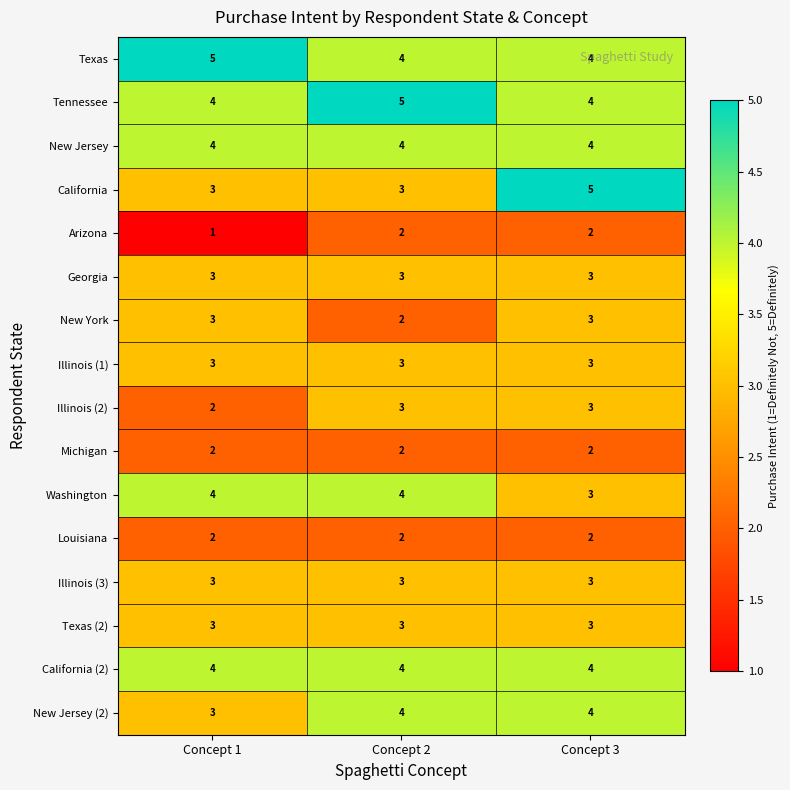

Which series changed the most between Concept 2 and Concept 3?

California